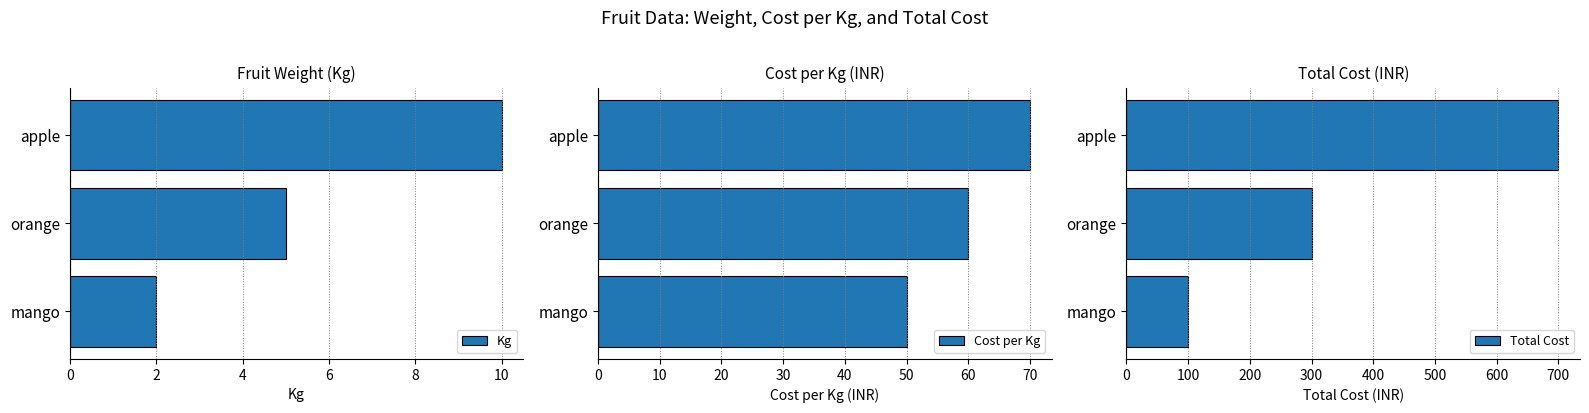

What is the maximum value shown in the chart?

700